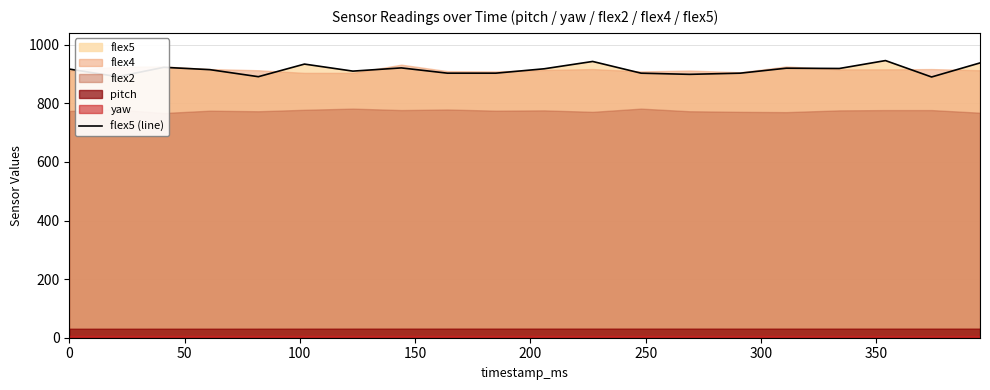

What is the sum of all values?

18287